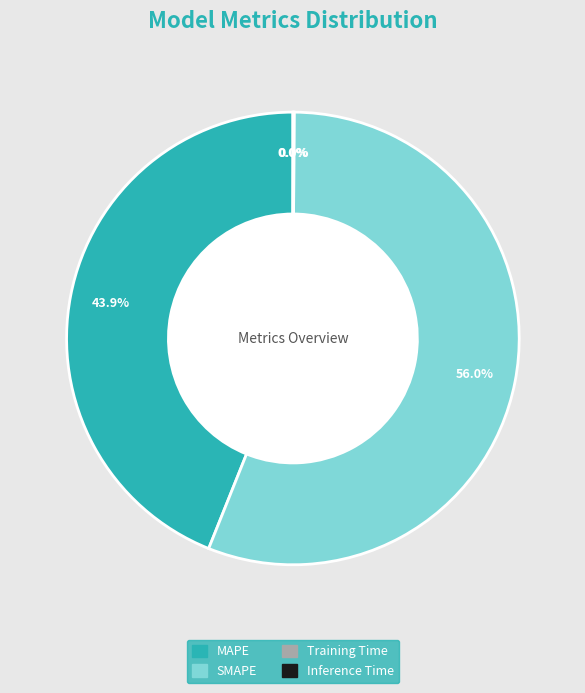

Which category accounts for the majority?

SMAPE